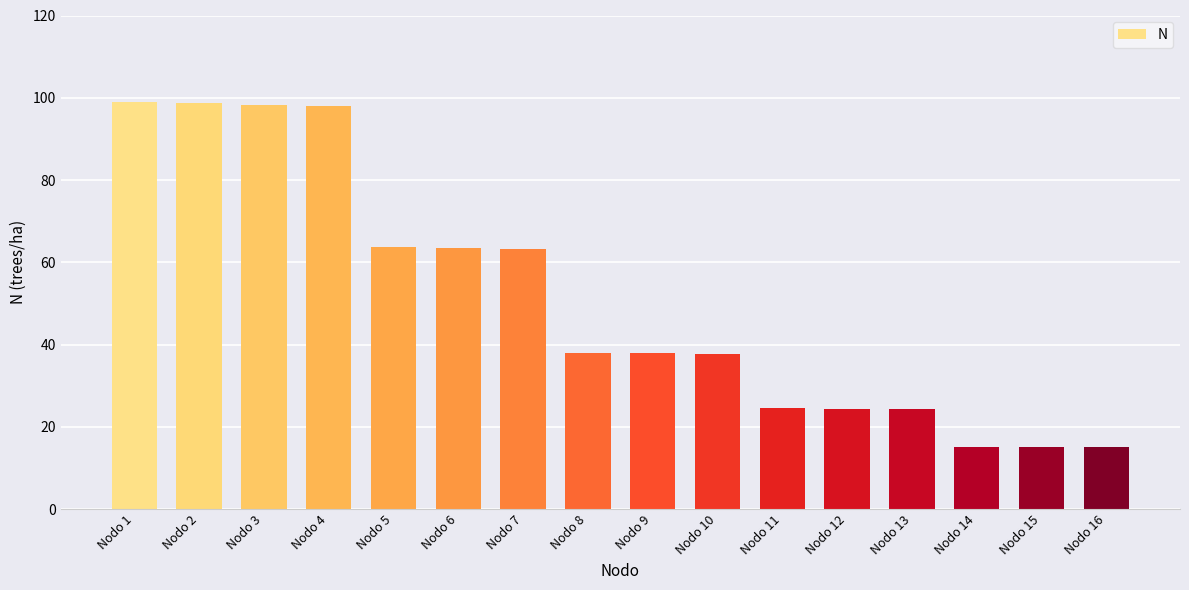

True or false: the data shows 23.1 at Nodo 14.

False